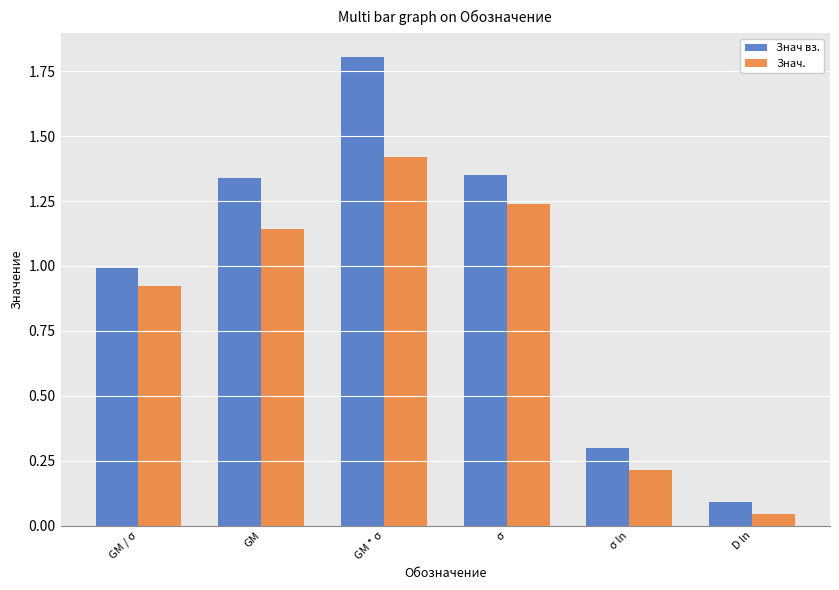

At which category is the sum across all series the highest?

GM * σ